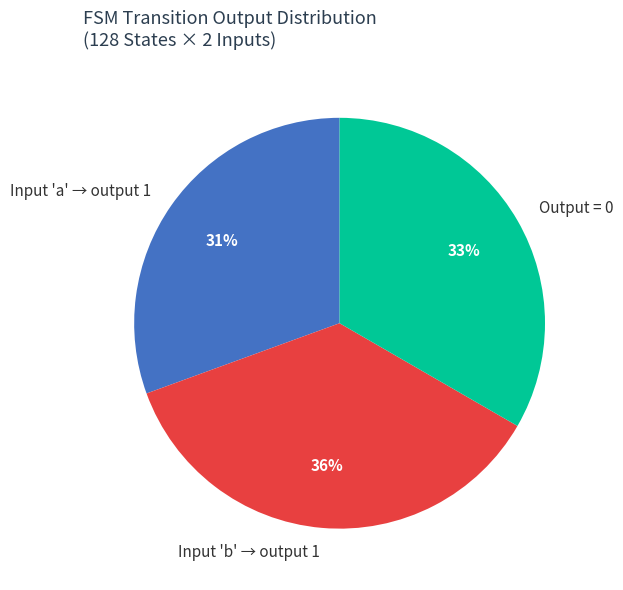

What percentage is the Output = 0 slice, to the nearest percent?

33%